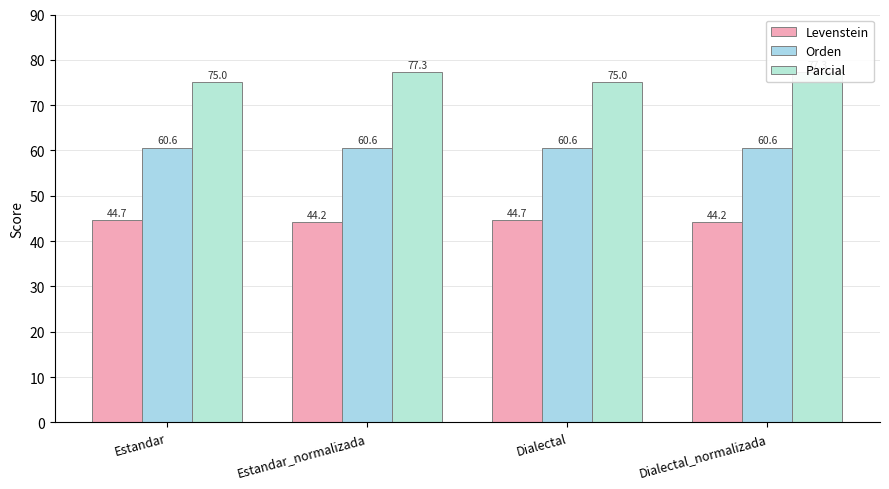

What is the total value across all series at Estandar?

180.3